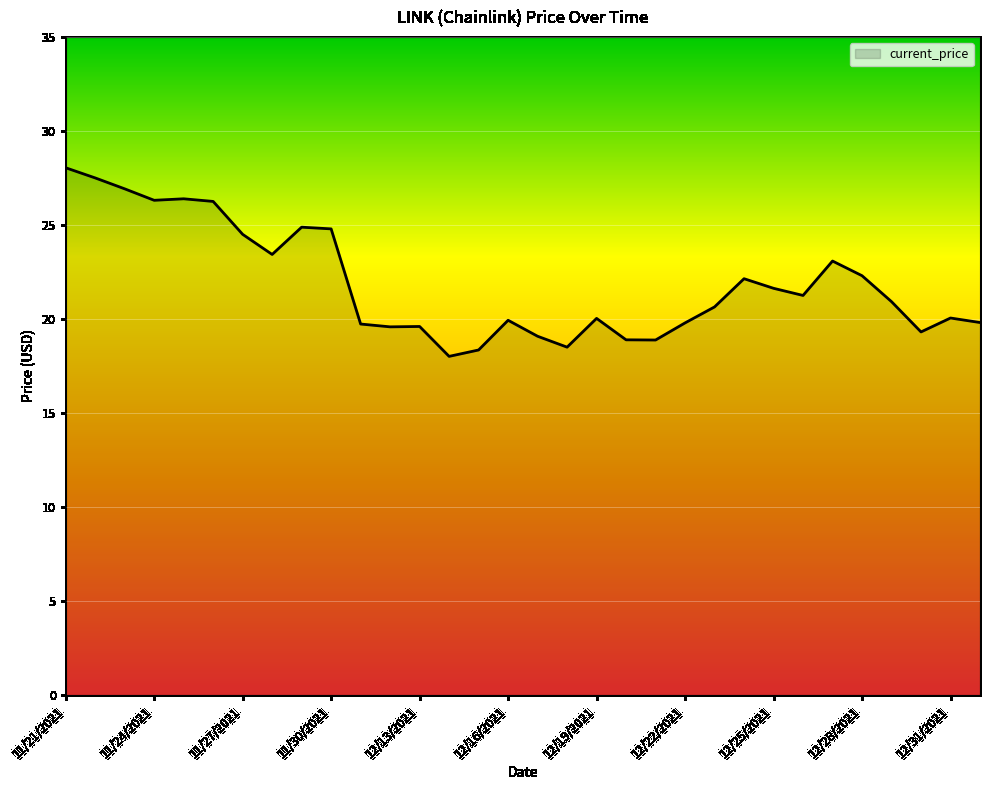

What is the difference between the maximum and minimum values?

10.0